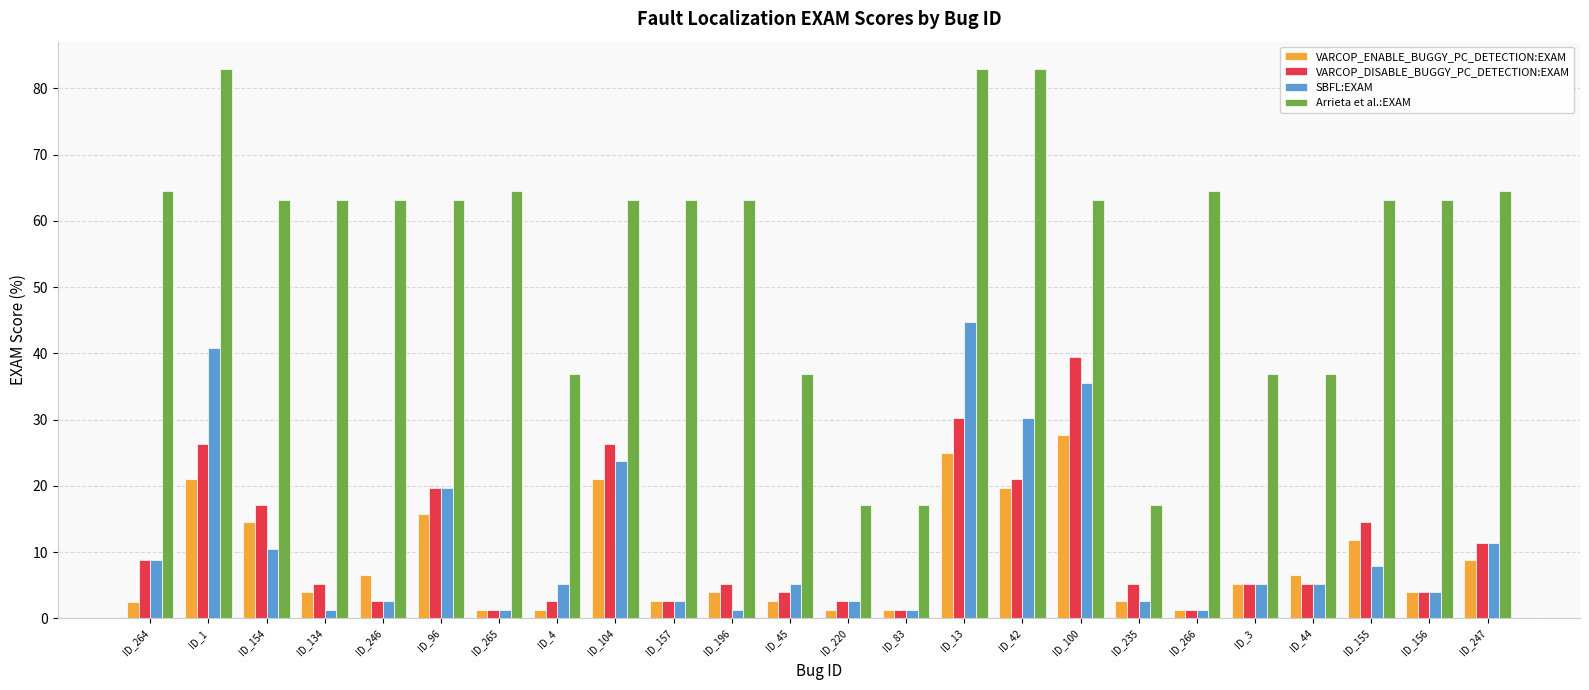

How many groups of bars are there?

24